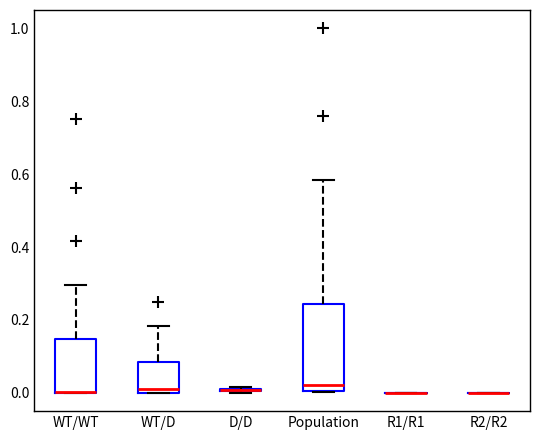

Reading left to right, read every box against the y-axis: the position of its median line, the range the box covers, and the ends of its whiskers. The values are not printed on the chart, so give them approximately, as read against the axis.

WT/WT: median 0.00 (drawn on the box's lower edge), box 0.00 to 0.14, whiskers 0.00 to 0.30
WT/D: median 0.02, box 0.00 to 0.08, whiskers 0.00 to 0.18
D/D: box collapsed to a line at 0.00, whiskers 0.00 to 0.02
Population: median 0.02, box 0.00 to 0.24, whiskers 0.00 to 0.58
R1/R1: box collapsed to a line at 0.00, whiskers 0.00 to 0.00
R2/R2: box collapsed to a line at 0.00, whiskers 0.00 to 0.00